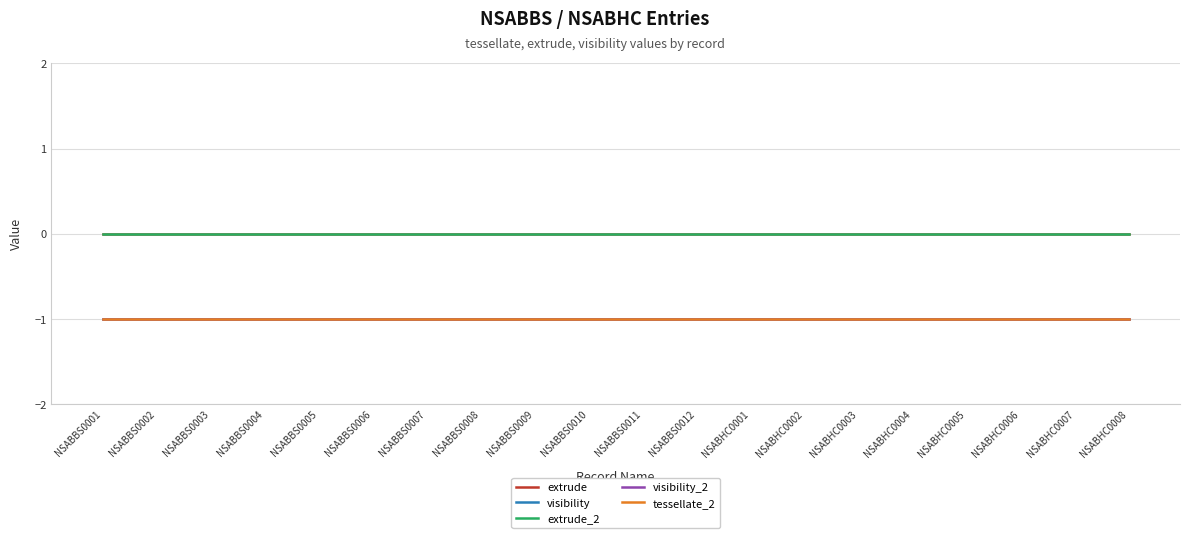

What is the label of the 3rd point from the right?

NSABHC0006